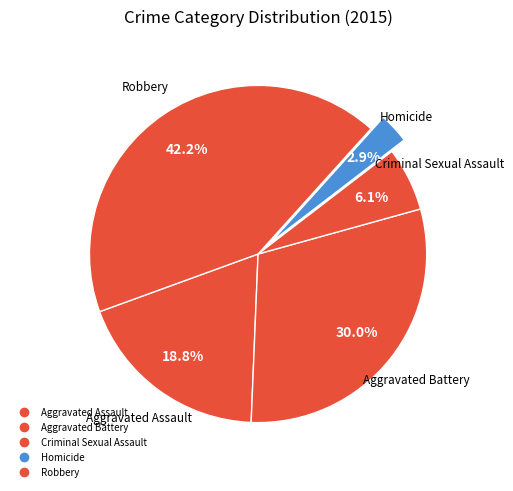

How many slices are in this pie chart?

5